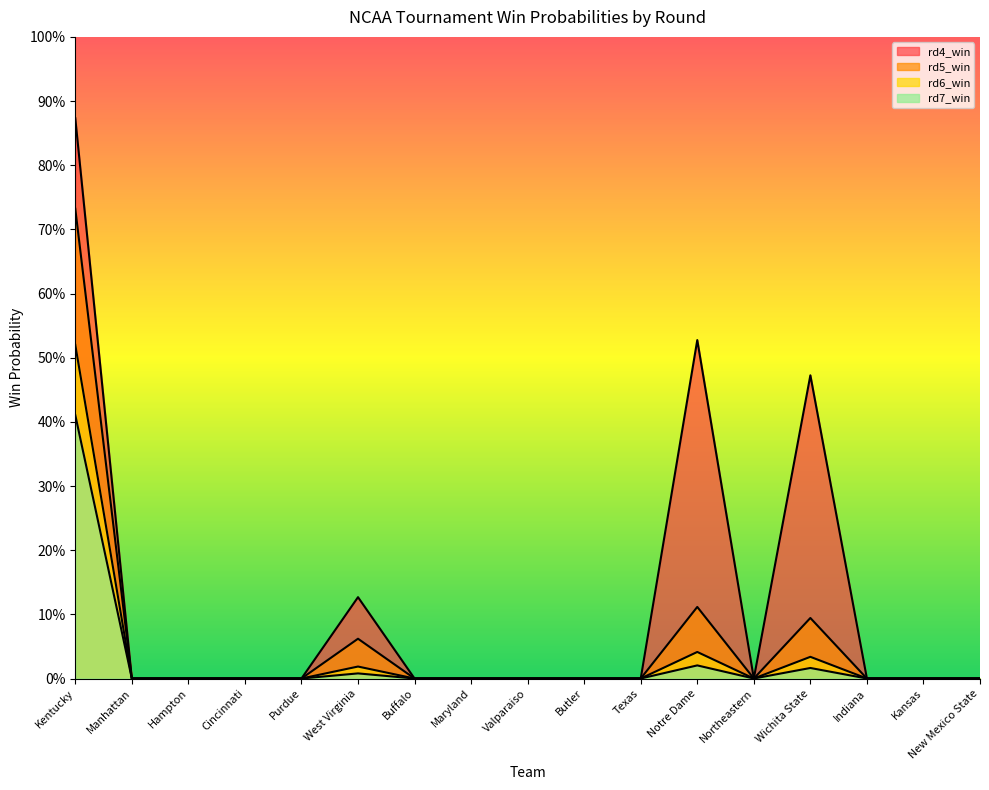

Does the chart have visible grid lines?

No